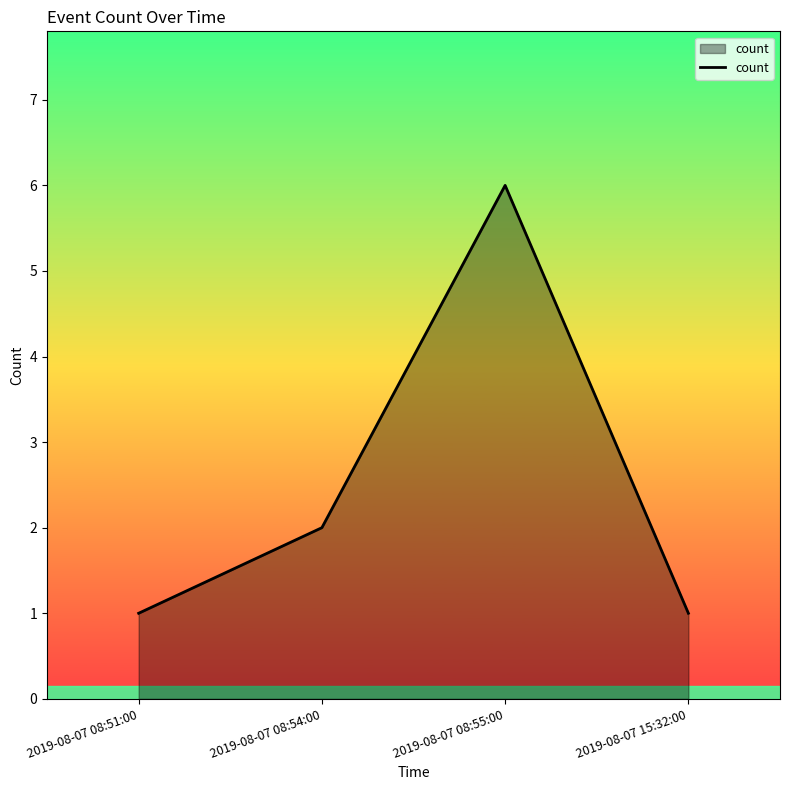

The chart shows a value of 2 at 2019-08-07 08:54:00. True or false?

True